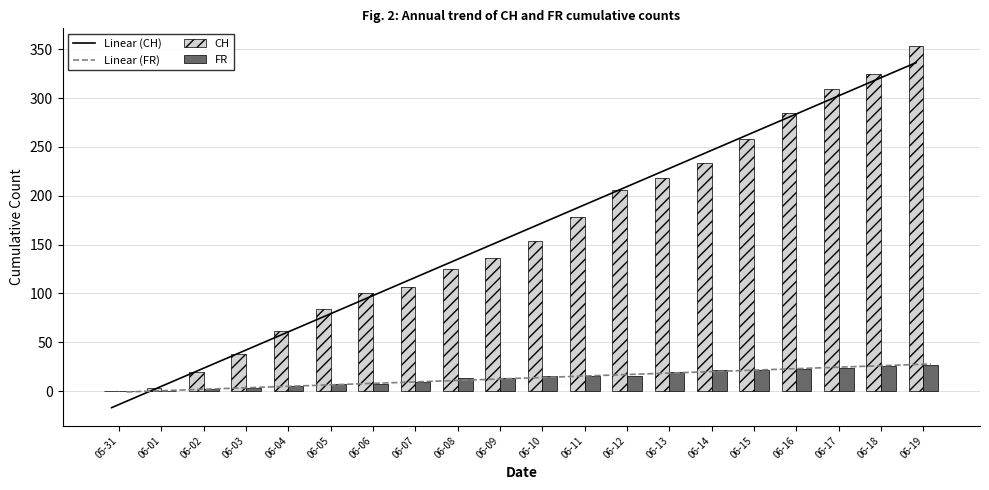

What value does the Linear (FR) series have at 06-04?

5.2